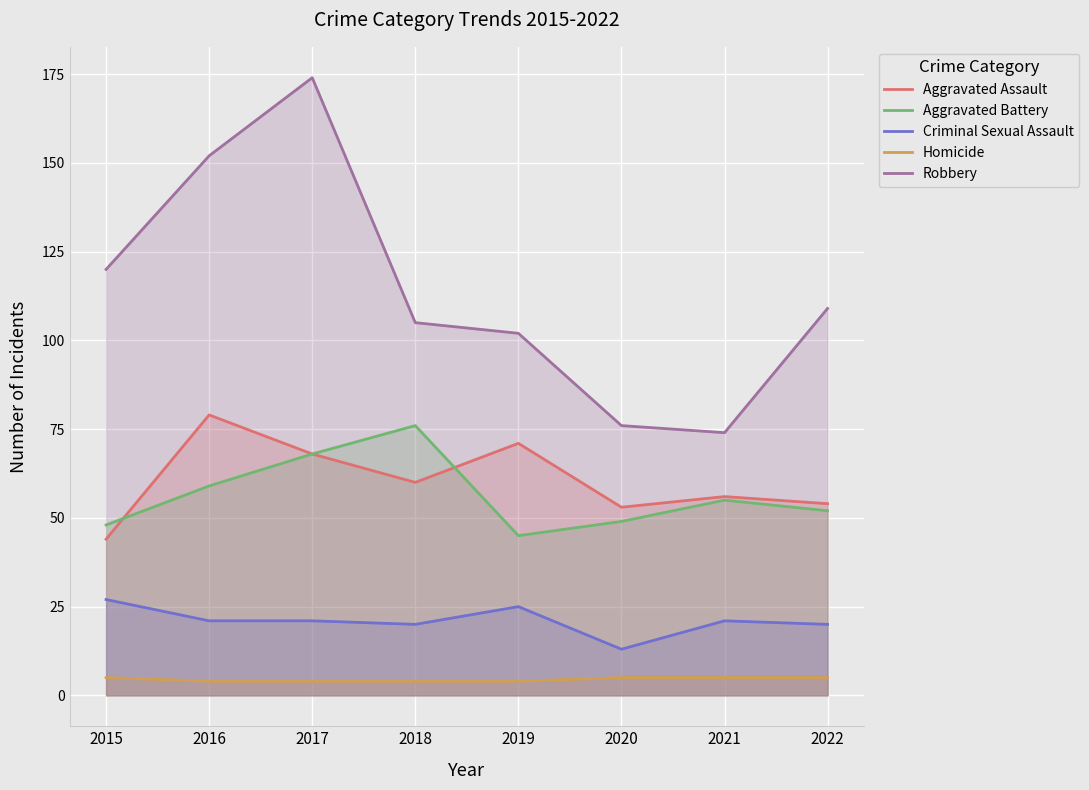

Which series changed the most between 2020 and 2022?

Robbery